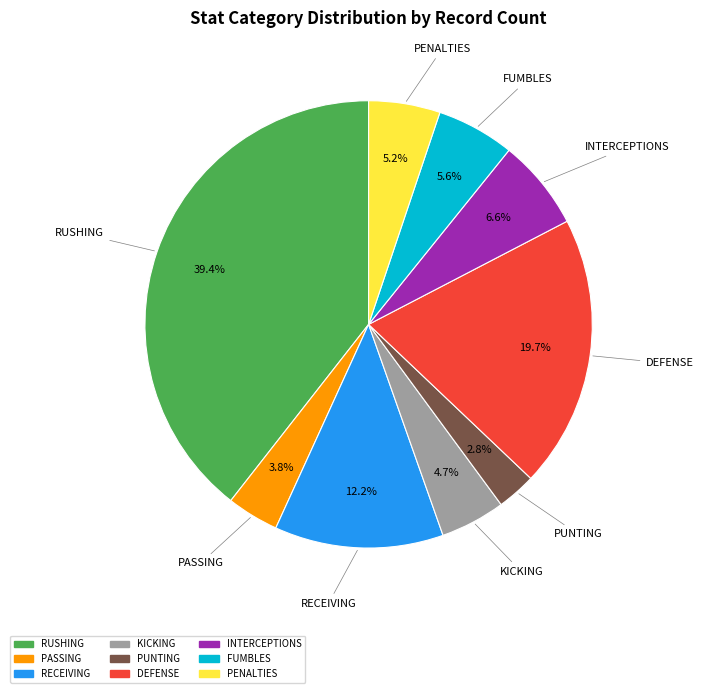

Is there any slice that represents more than half of the pie?

No